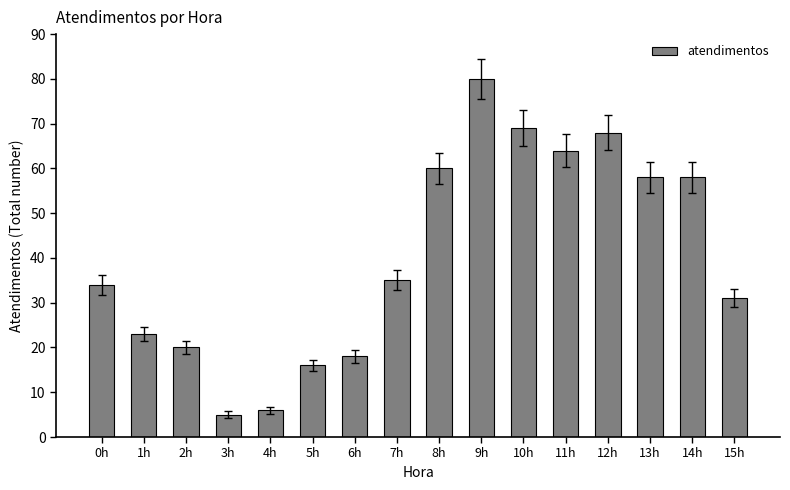

Reading left to right, what are all the values shown in this chart?

34	23	20	5	6	16	18	35	60	80	69	64	68	58	58	31